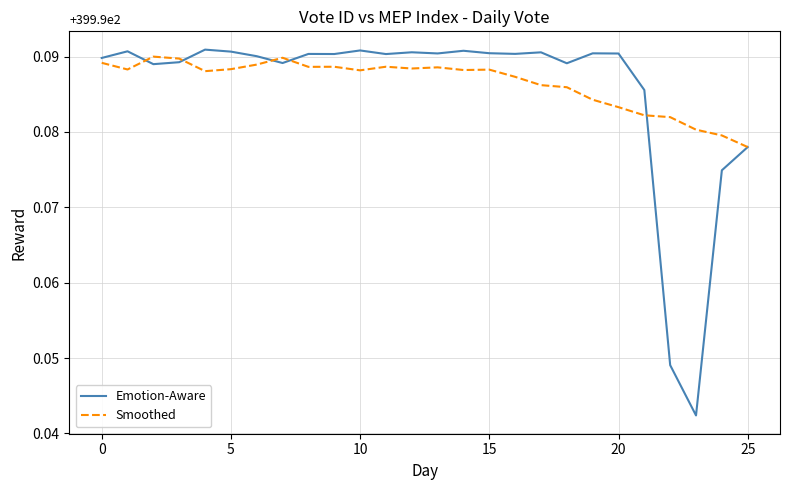

What is the minimum value shown in the chart?

399.9